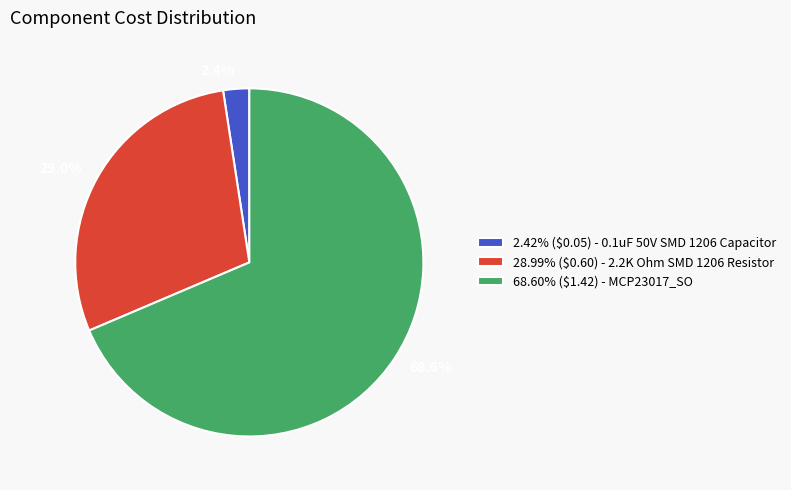

Does any single category account for the majority?

Yes